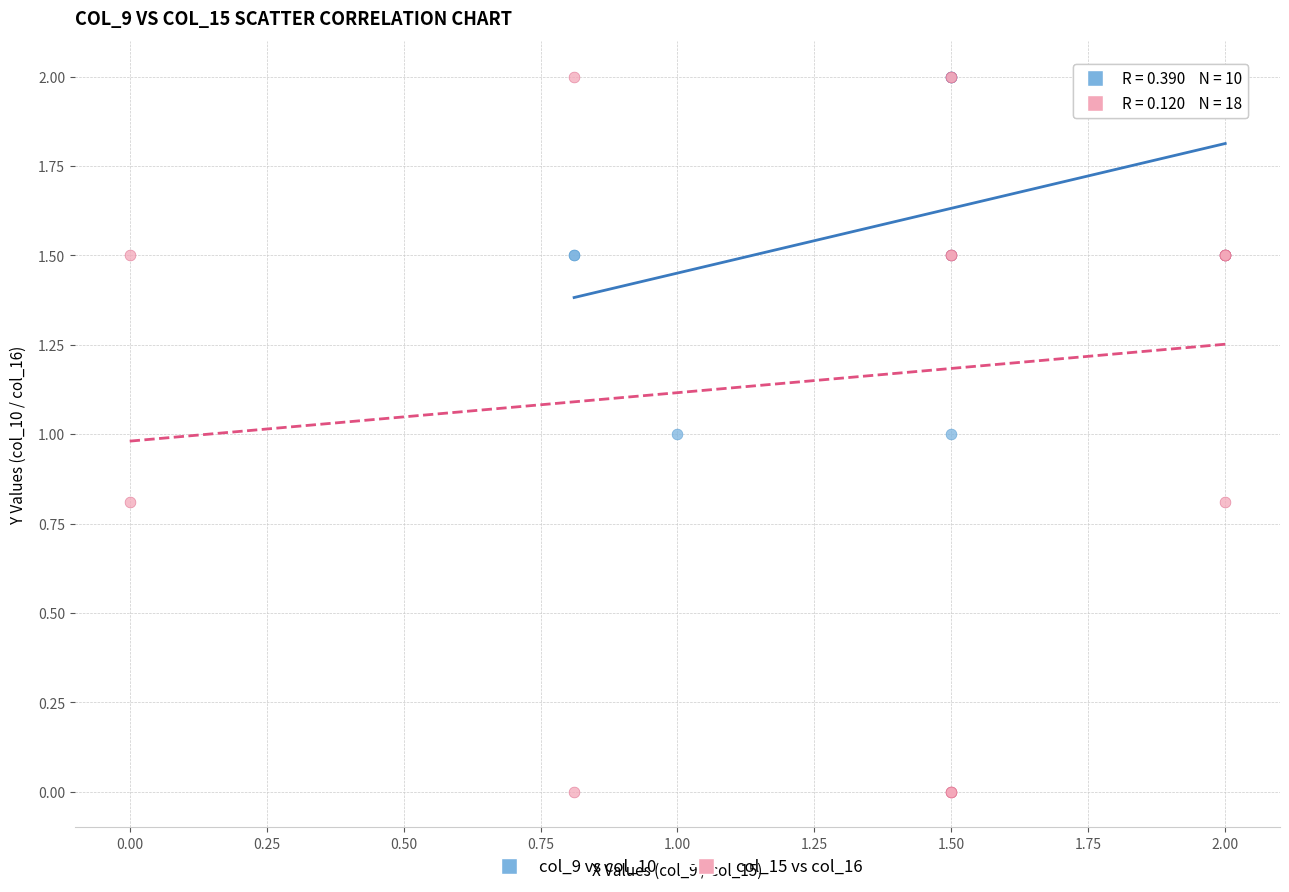

Which series has the widest spread of Y values?

col_15 vs col_16